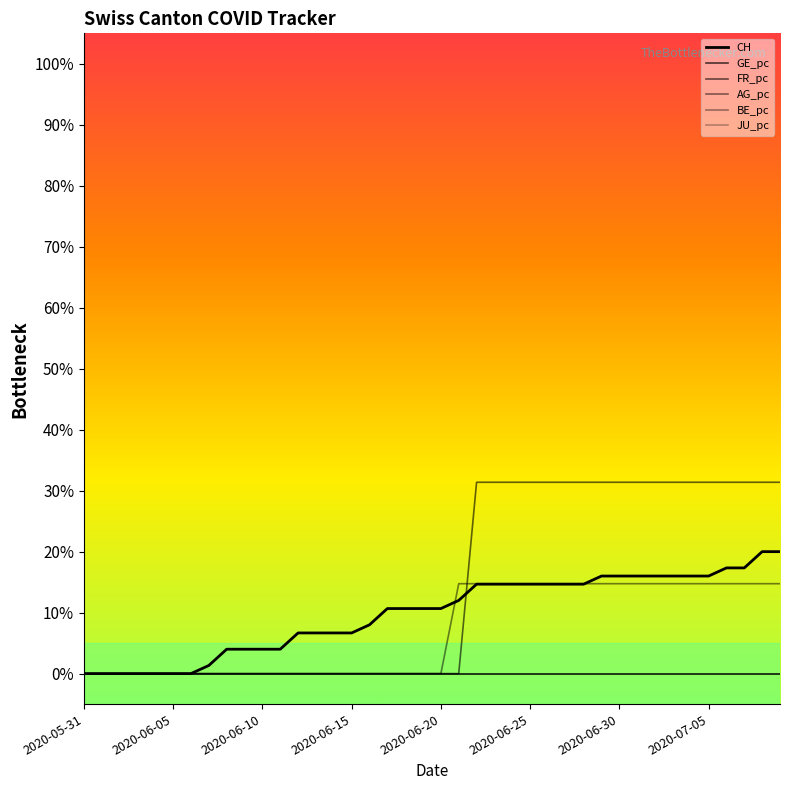

True or false: AG_pc has more than 2 points higher than both neighbors.

False